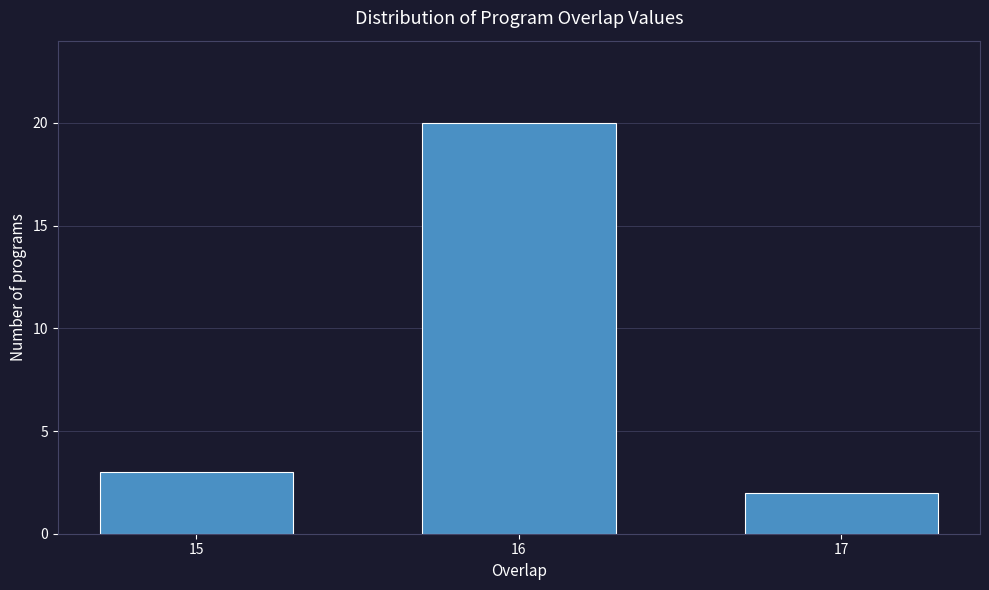

Reading right to left, transcribe all the data shown in this chart.

2	20	3